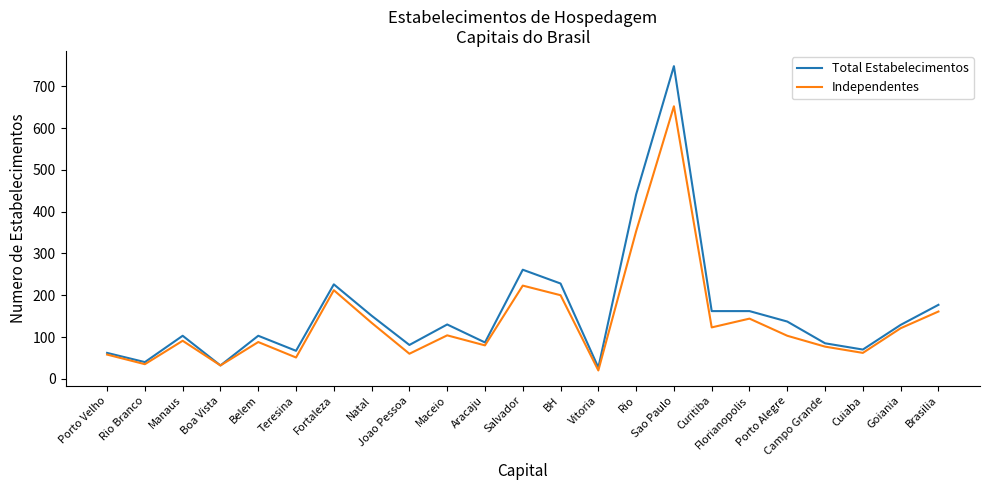

How many lines are shown in the chart?

2